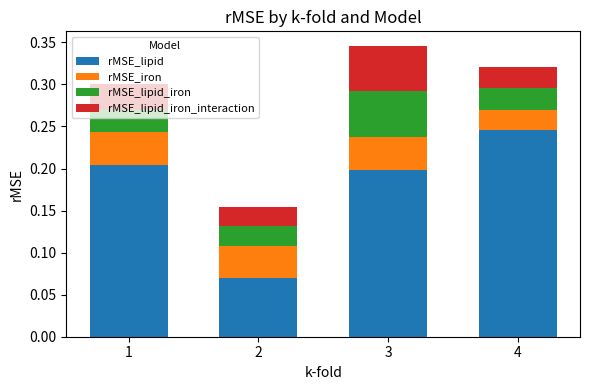

What is the total value across all series at 3?

0.3